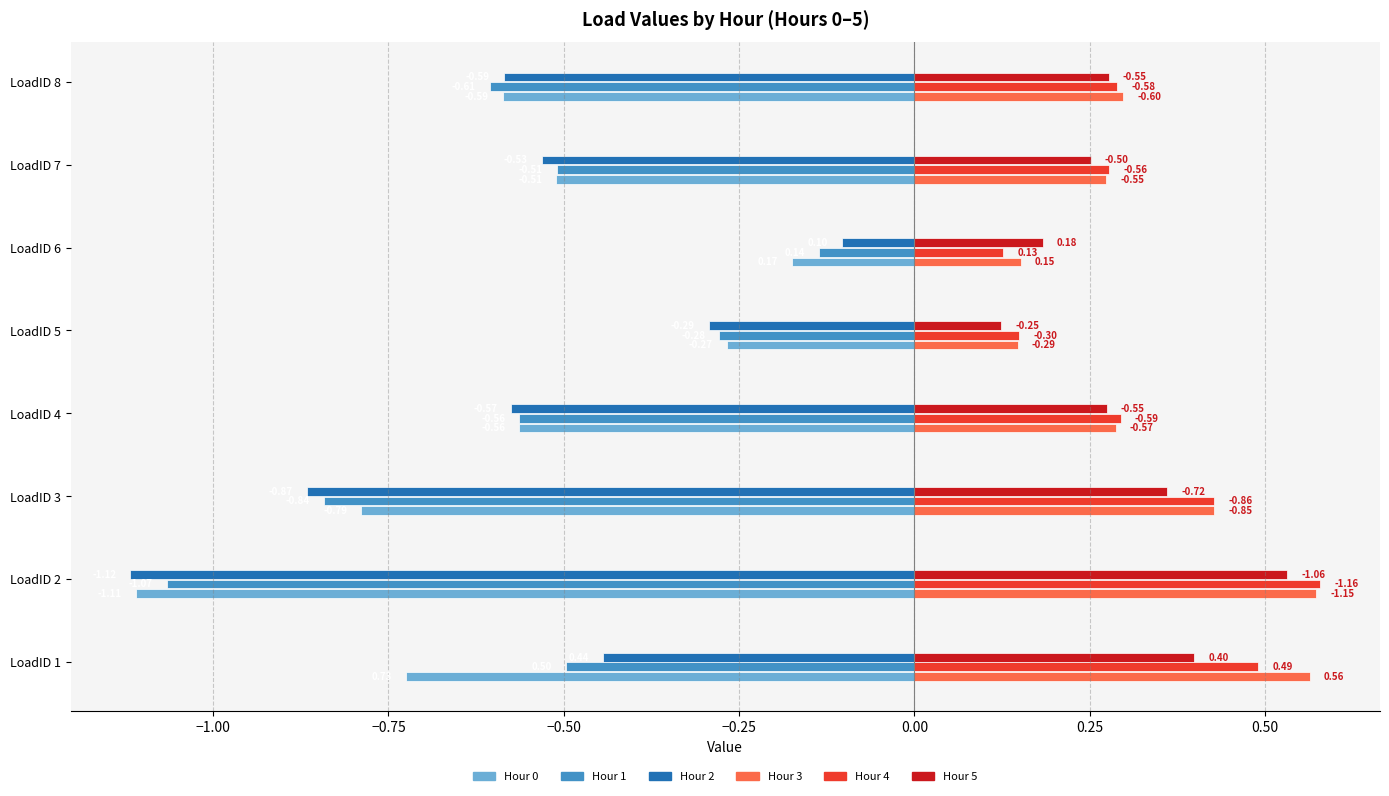

What is the difference between the maximum and minimum values in the Hour 3 series?

0.4